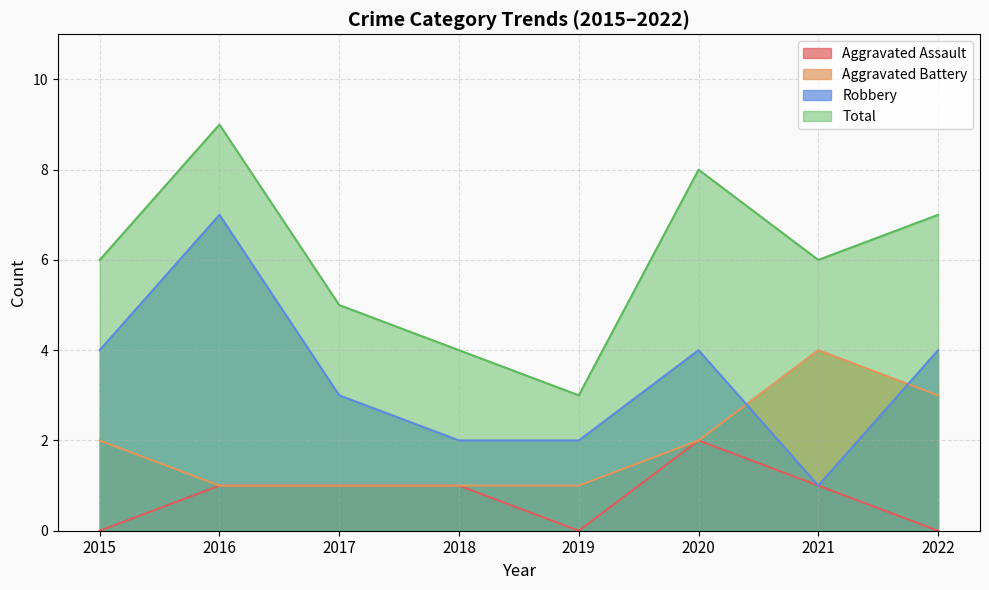

Which series has the largest range (max minus min)?

Robbery